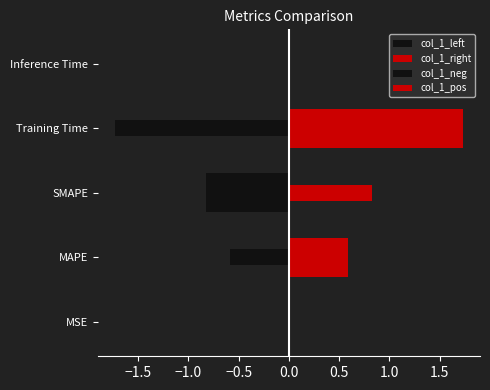

At how many categories does at least one series exceed 1?

1